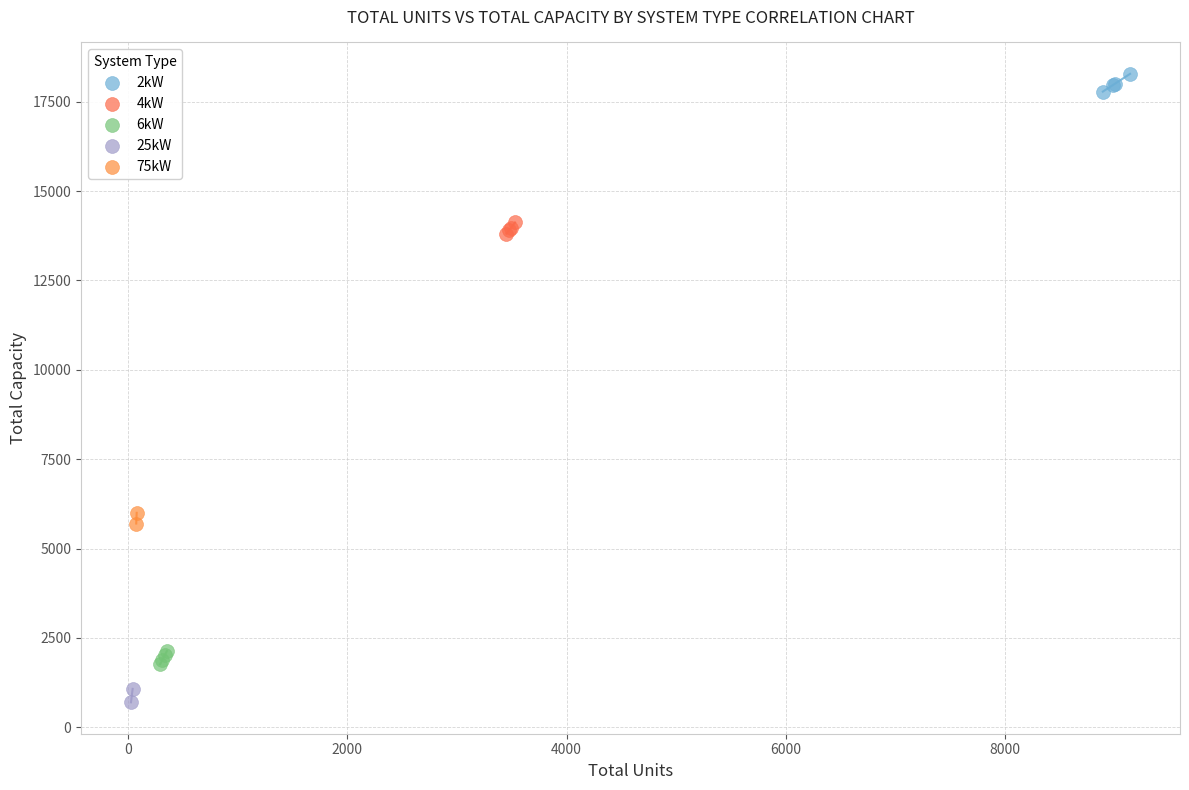

Which series contains the lowest Y value?

25kW